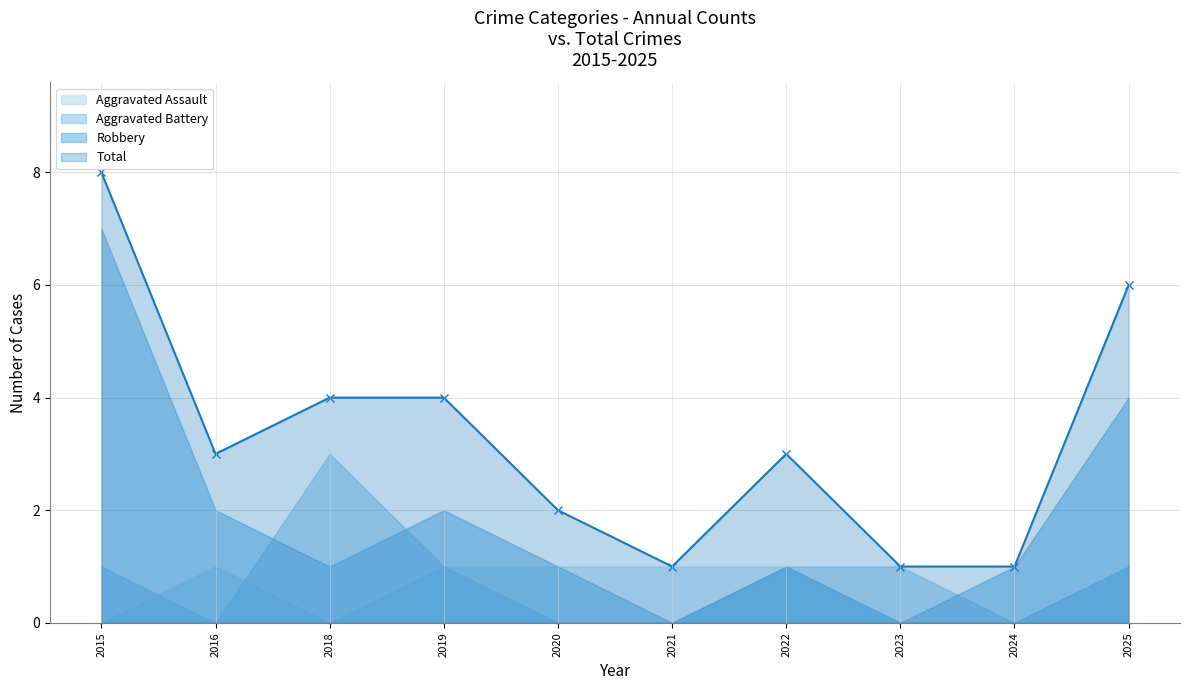

What is the spread (max minus min) of values at 2015?

8